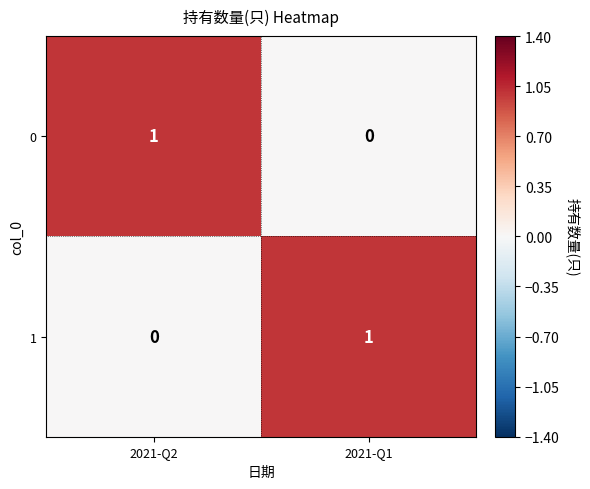

At 2021-Q2, list the series in order from largest to smallest.

0, 1